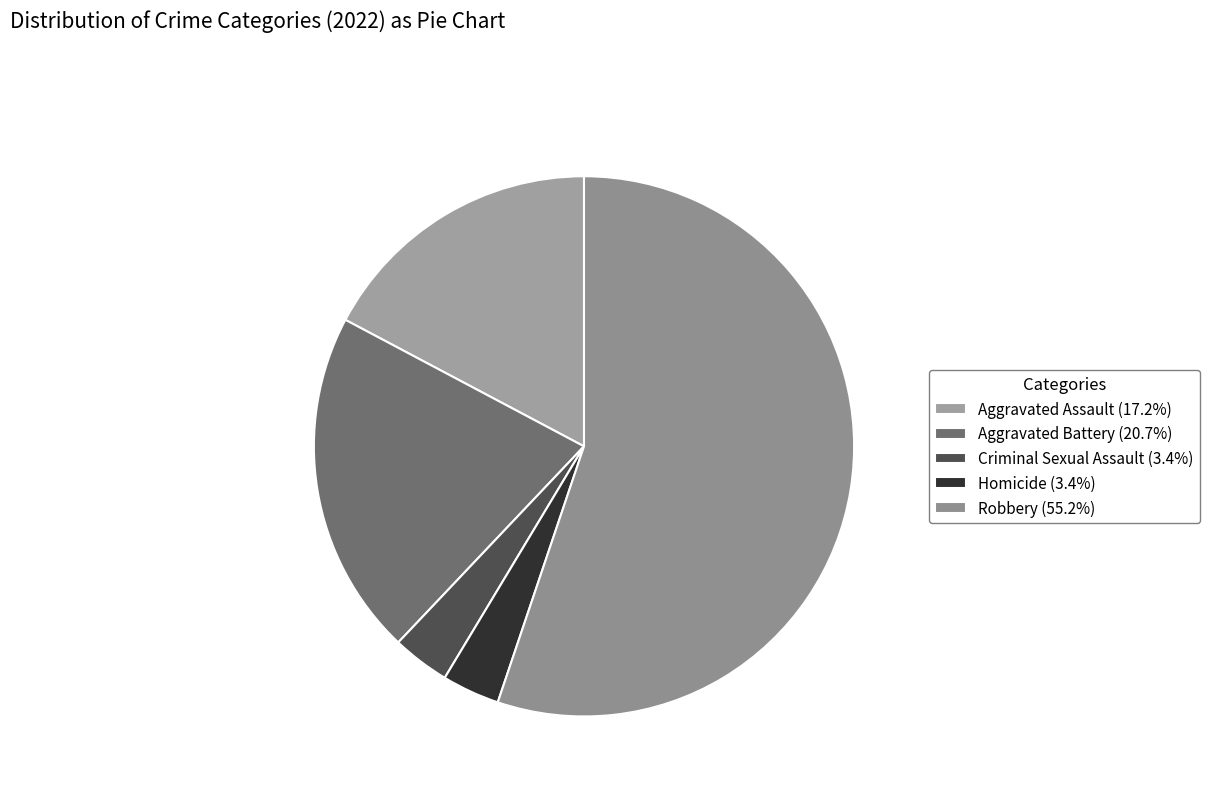

How many segments does this pie chart have?

5